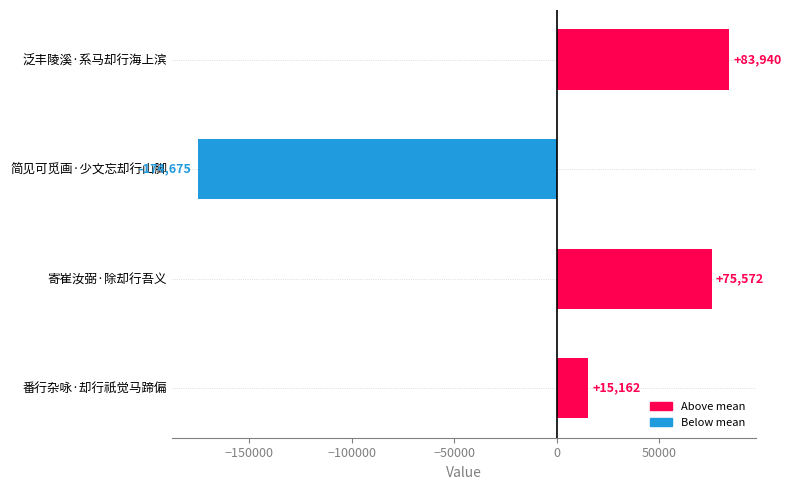

How many bars are there in total?

4